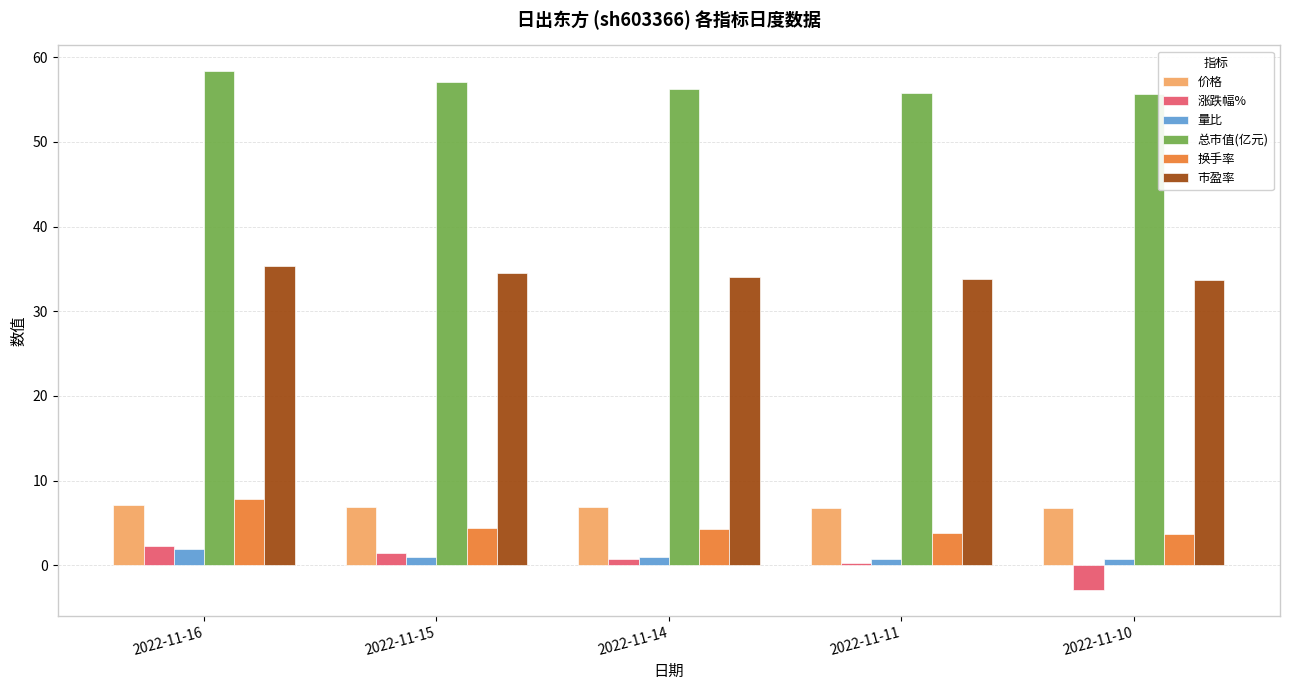

True or false: 价格 has a value of 7.1 at 2022-11-16.

True